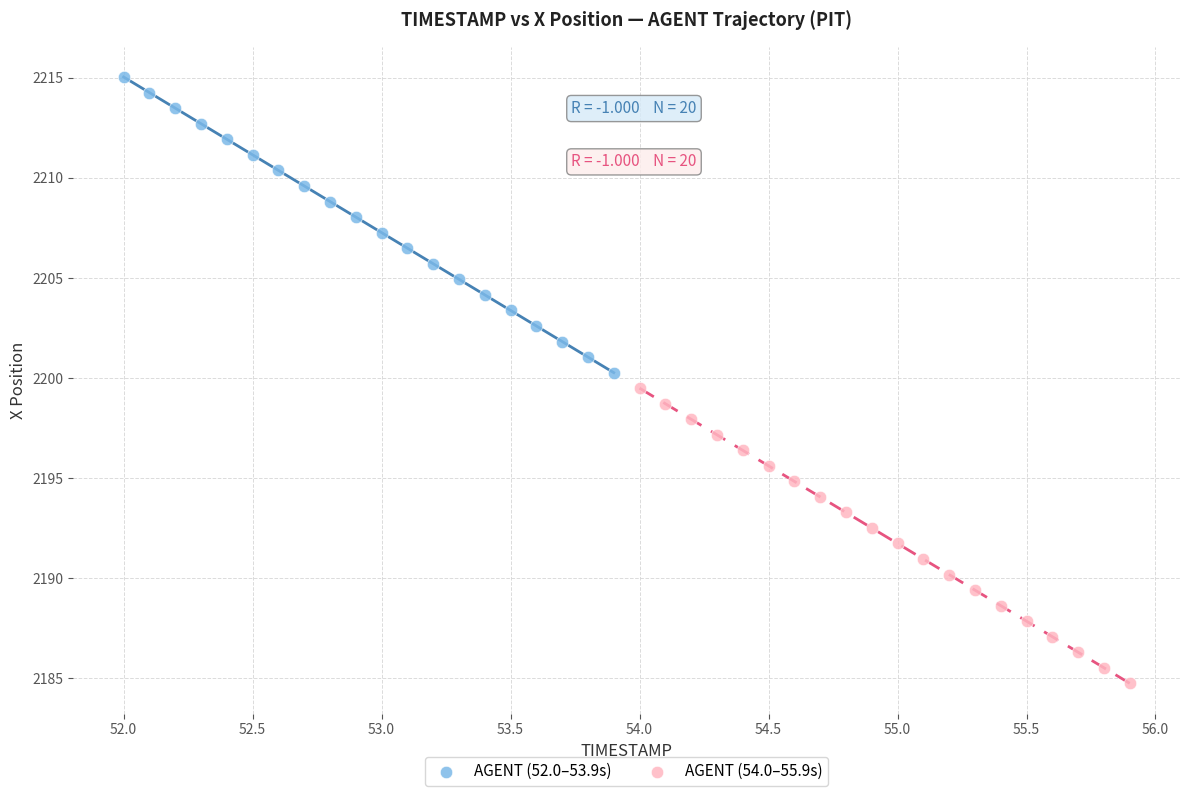

Which series contains the lowest Y value?

AGENT (54.0–55.9s)